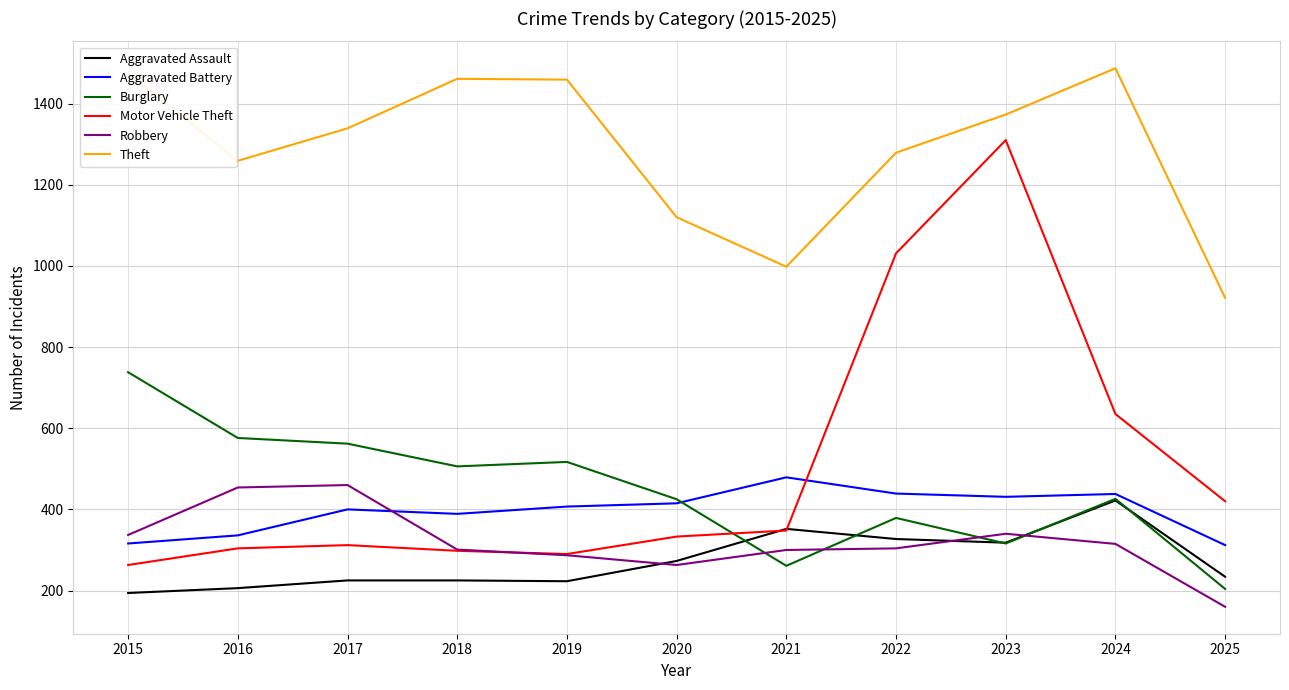

Which series has the largest total across all categories?

Theft